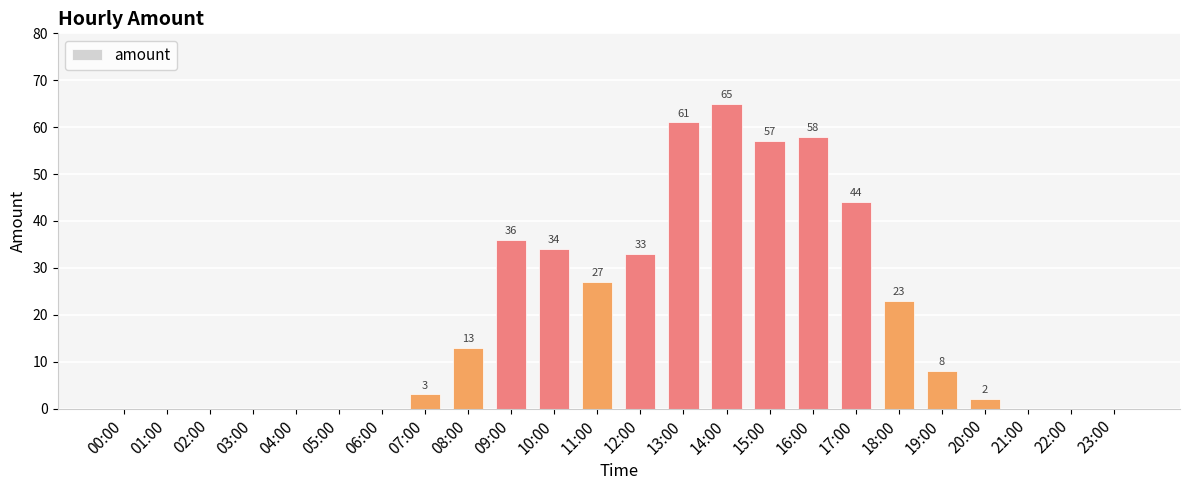

What is the ratio of the value at 12:00 to the value at 20:00?

16.5